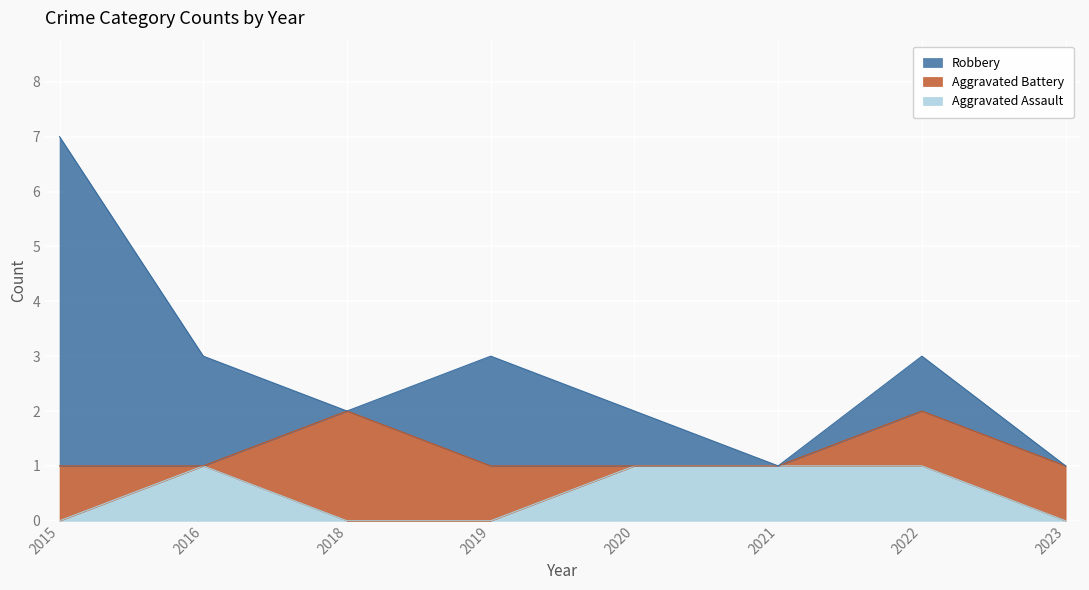

True or false: Aggravated Battery has a value of 1 at 2023.

False